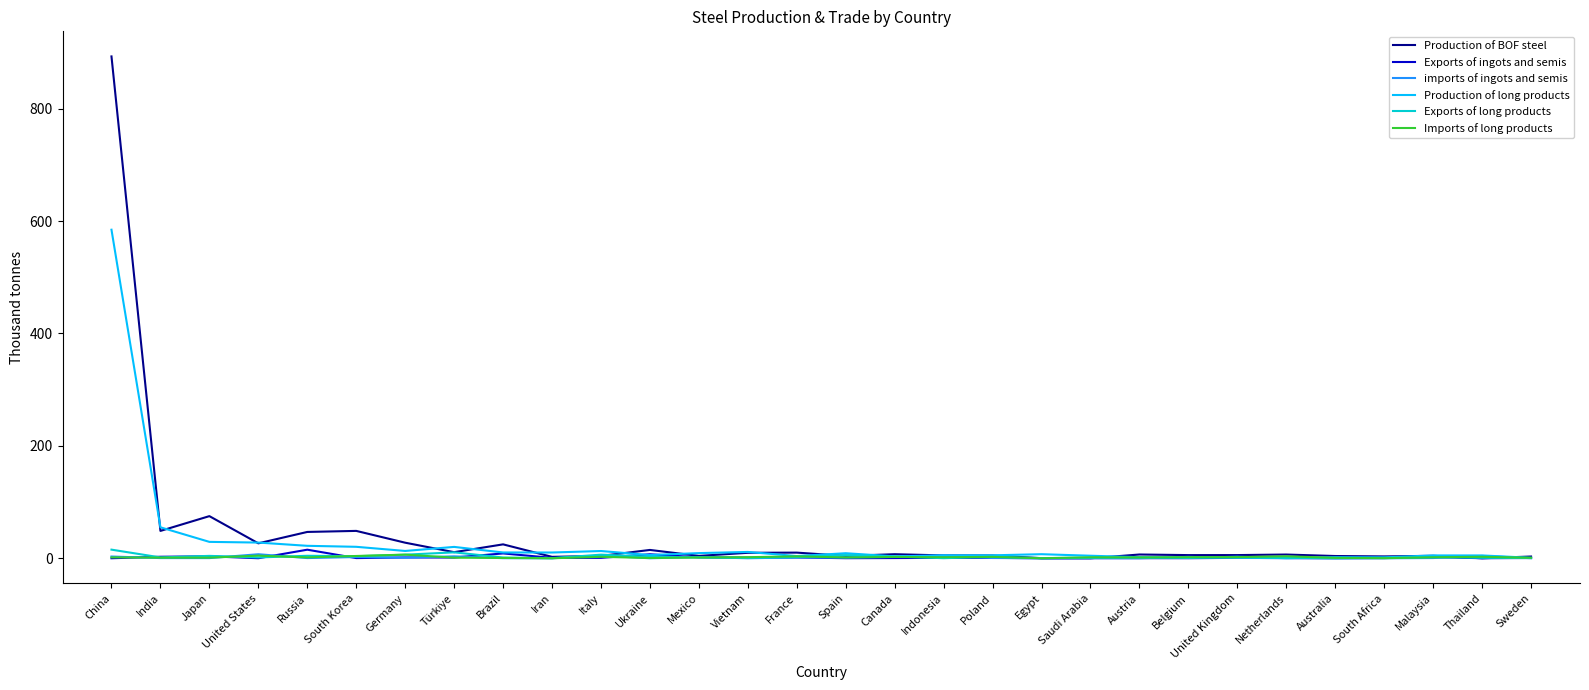

After their last crossing, which series has the higher values: Imports of long products or Exports of long products?

Imports of long products